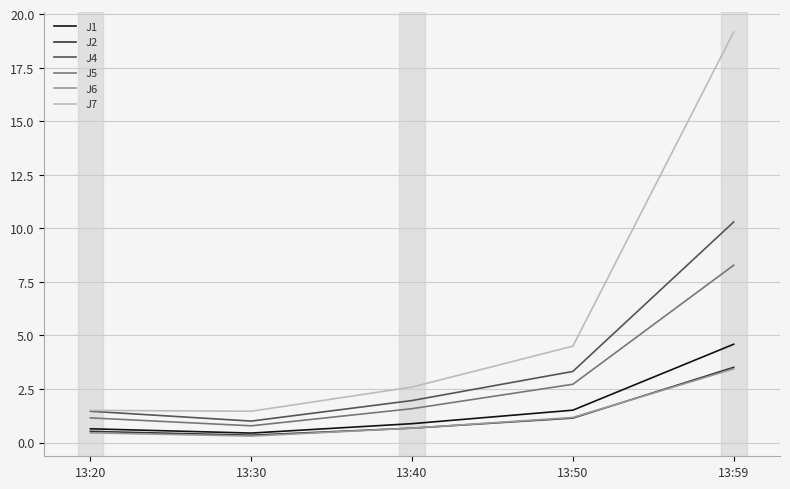

The value of J5 at 13:30 is 0.8. True or false?

True